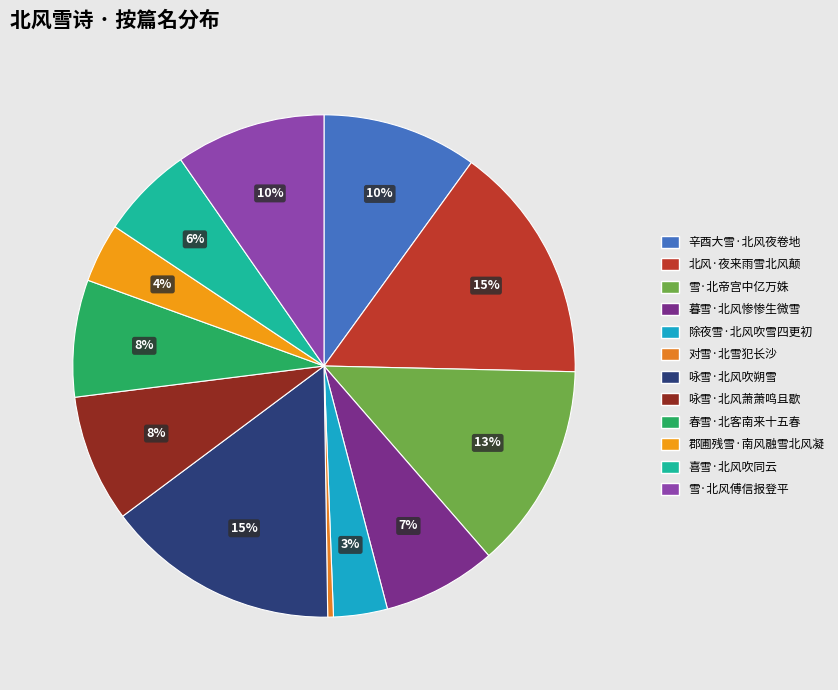

Is it true that 雪·北帝宫中亿万姝 is 1% of the pie?

False